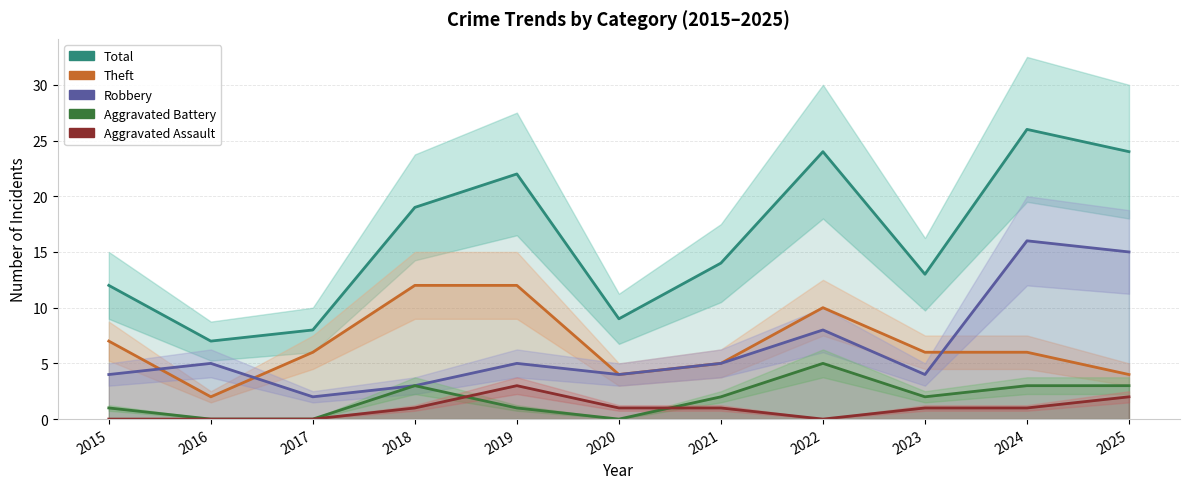

At how many categories does at least one series exceed 15?

5